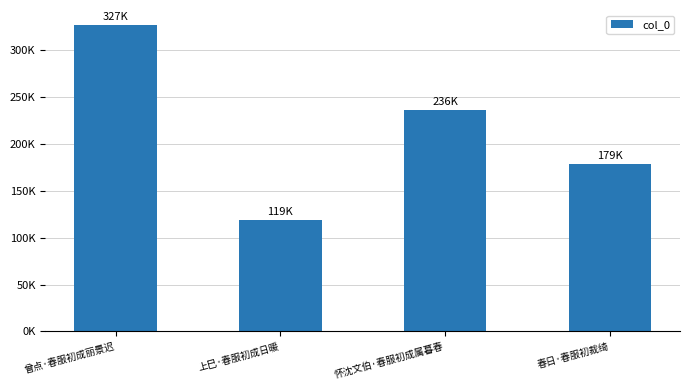

What is the value of the 1st bar from the left?

326753